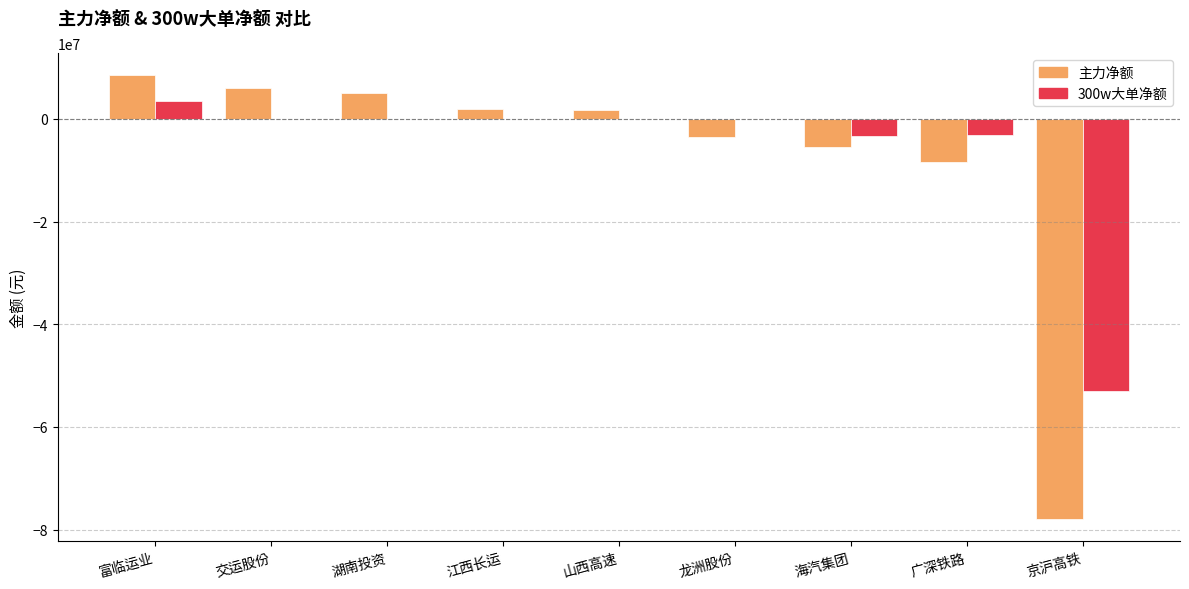

Which series has the largest range (max minus min)?

主力净额